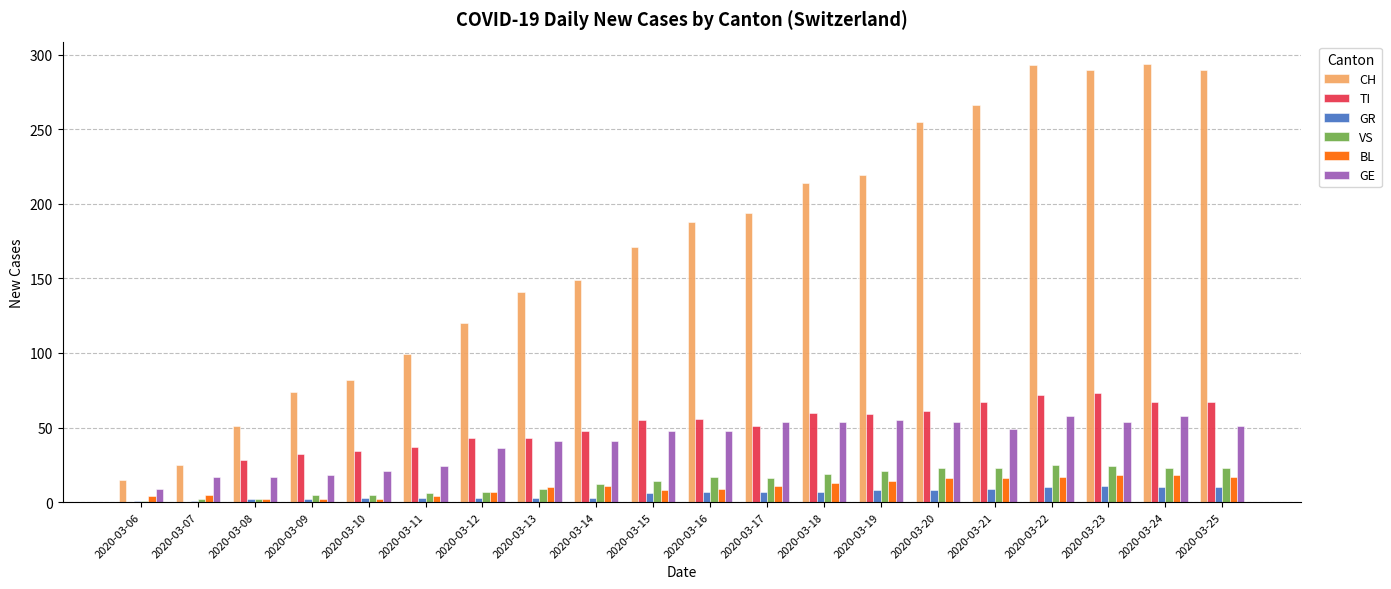

Which series has the widest spread of values?

CH